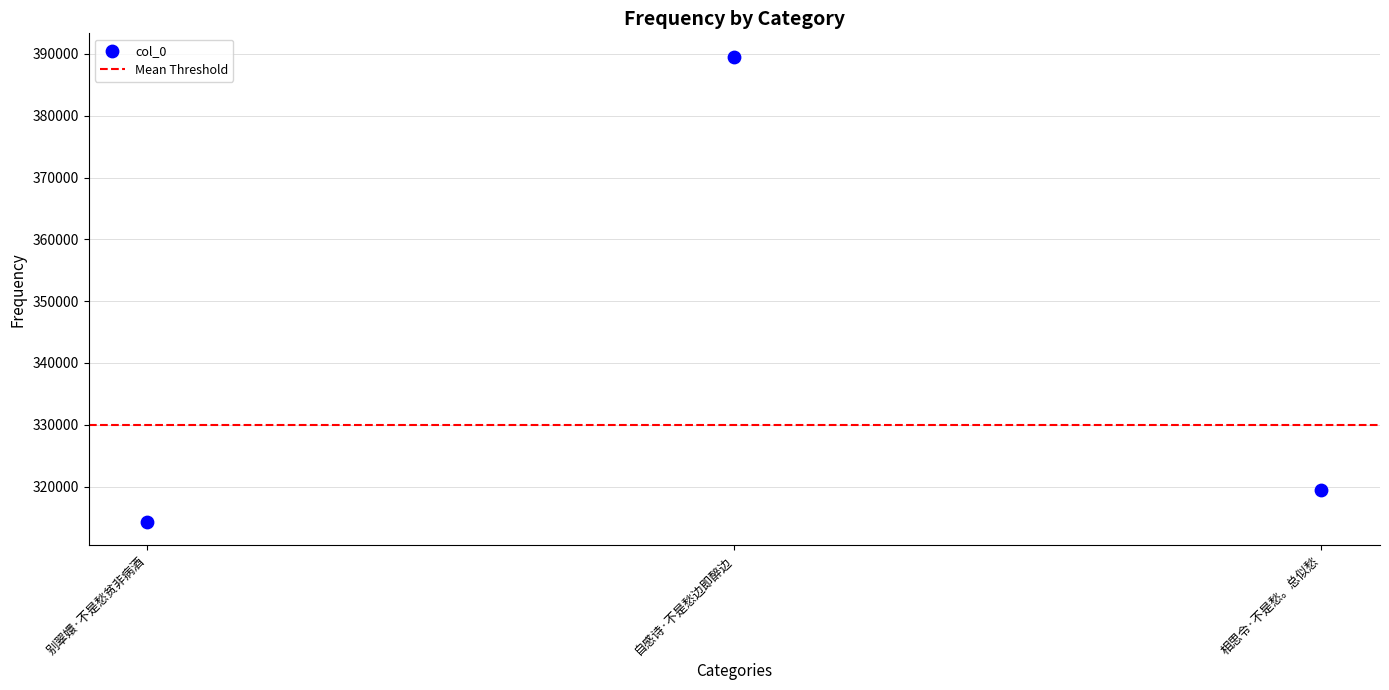

What is the range of Y values (max minus min)?

75303